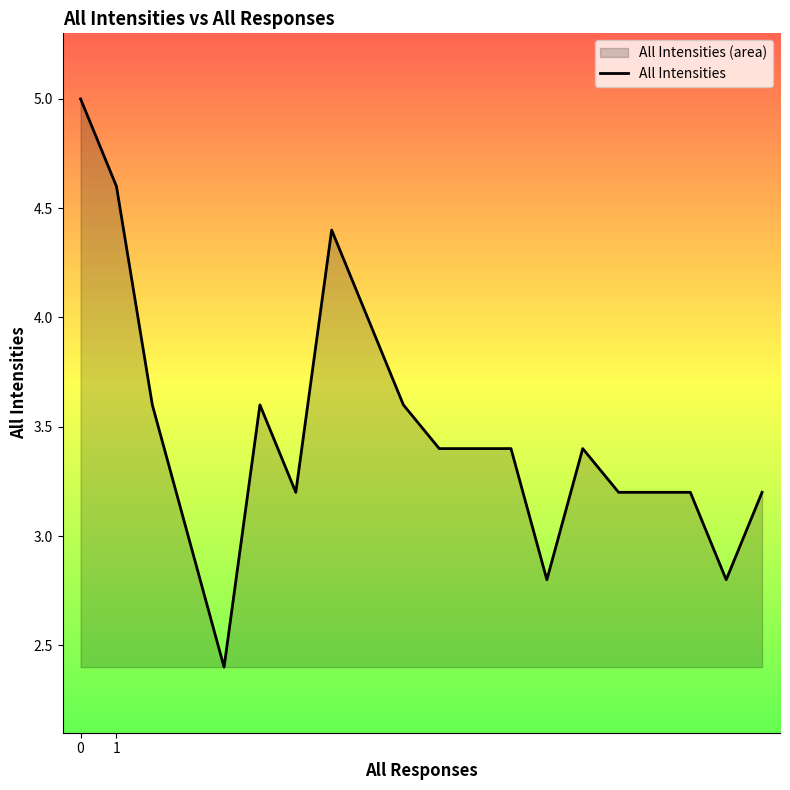

True or false: the data shows 1.2 at 0.

False